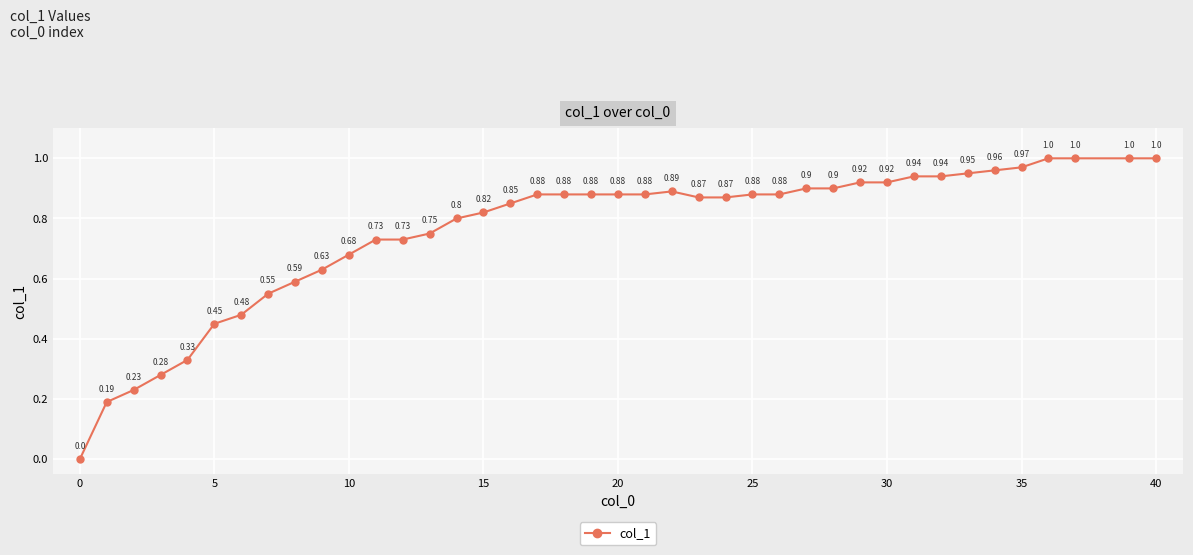

Does the chart have visible grid lines?

Yes